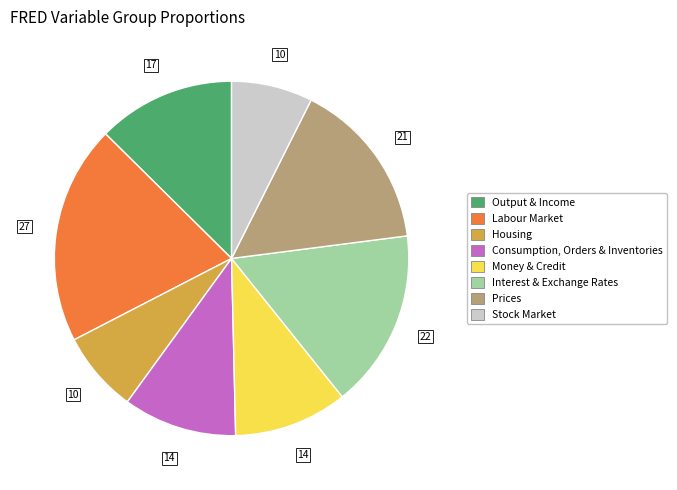

Is the sum of Output & Income and Money & Credit greater than half?

No